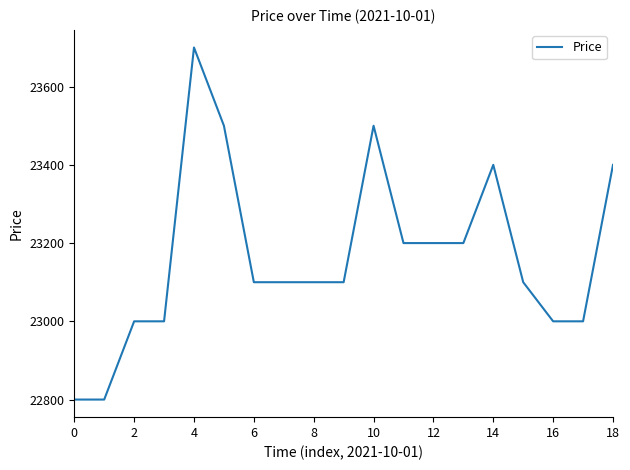

What is the difference between the maximum and second lowest values?

900